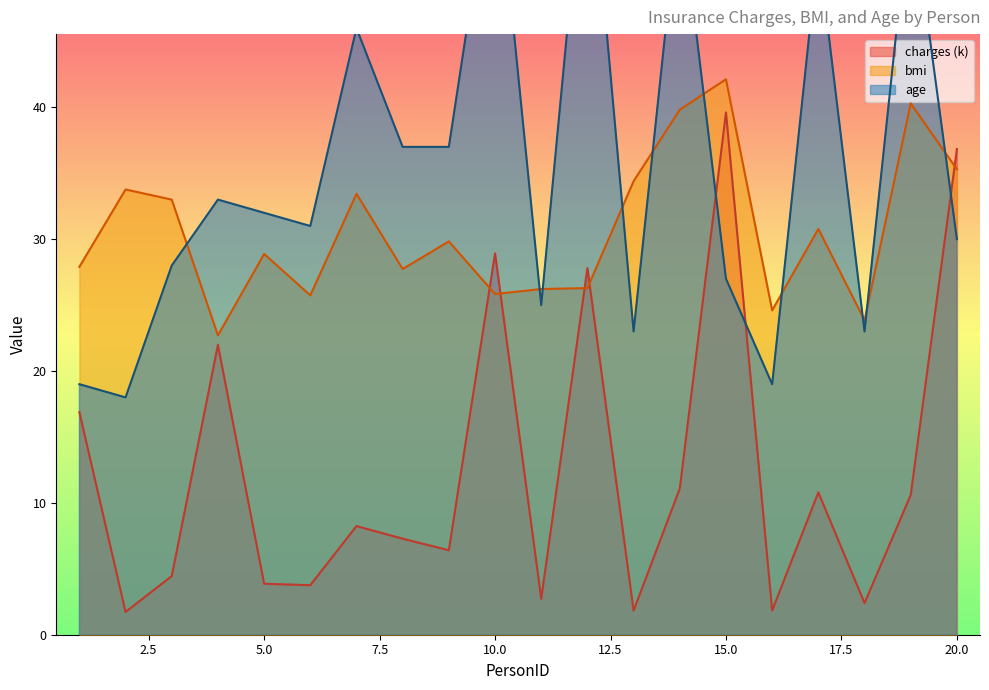

What is the difference between the bmi values at 4 and 1?

5.2